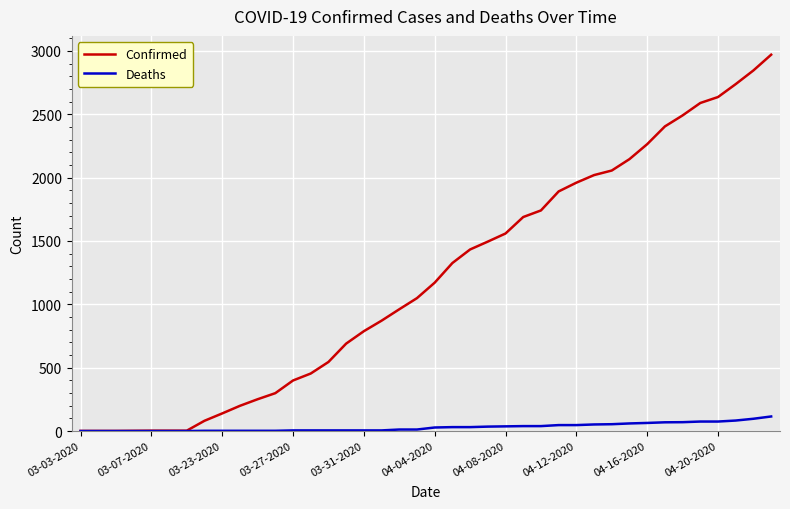

Which series has the largest total across all categories?

Confirmed